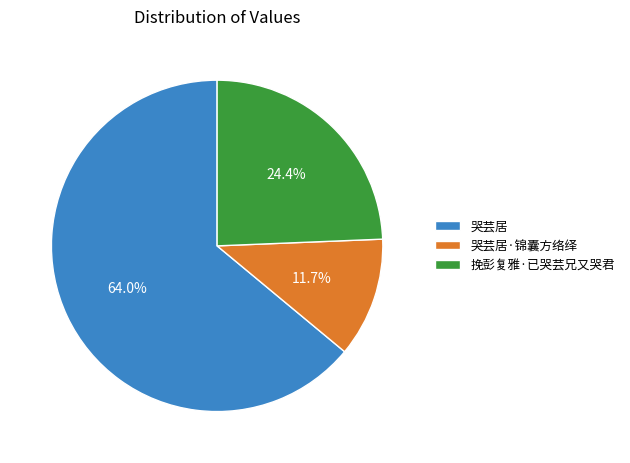

How many slices are in this pie chart?

3